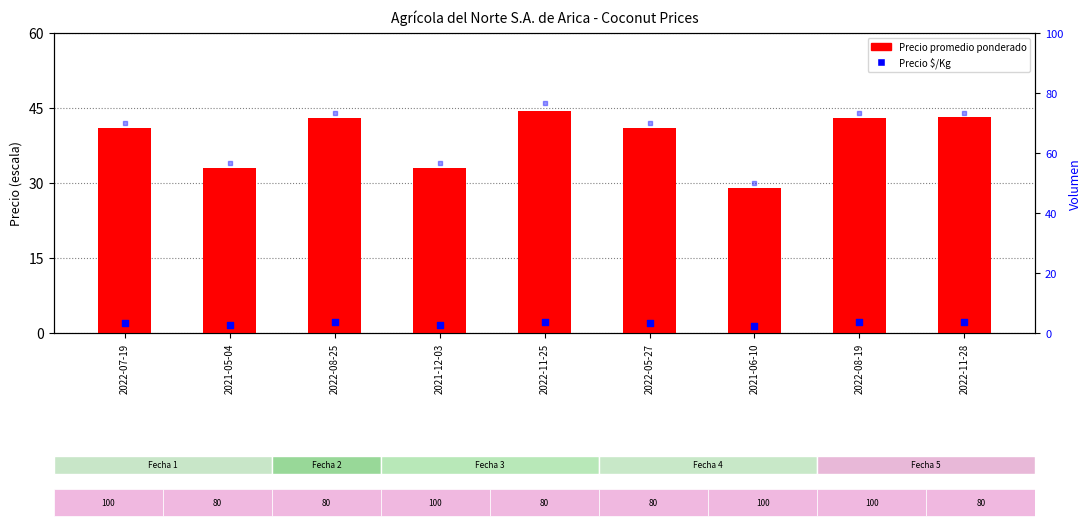

Which series reaches the minimum Y coordinate?

Precio $/Kg